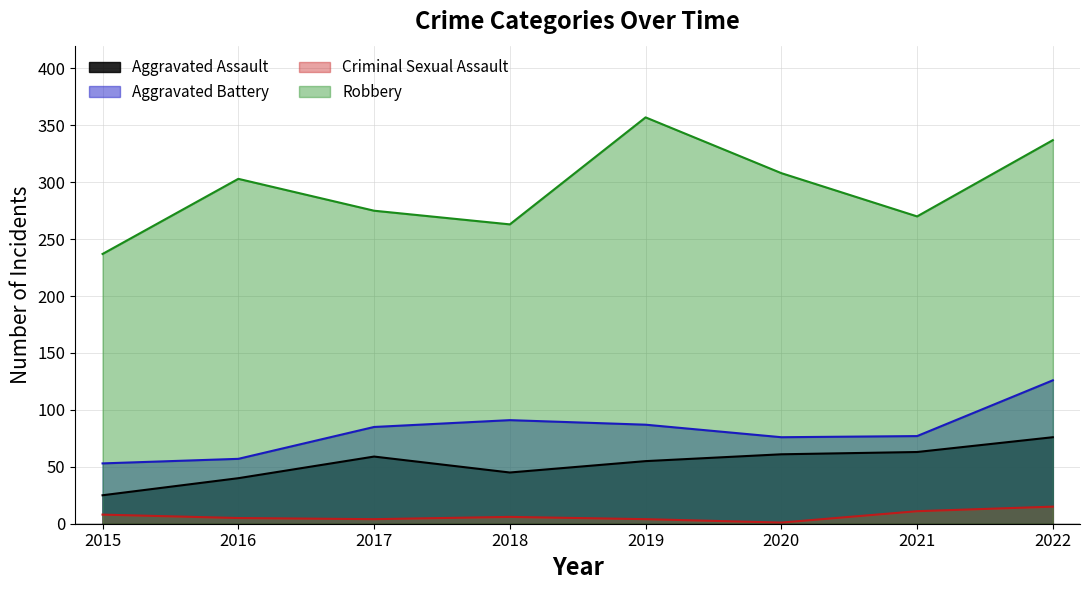

What is the value of the Criminal Sexual Assault point at the 7th from the left?

11